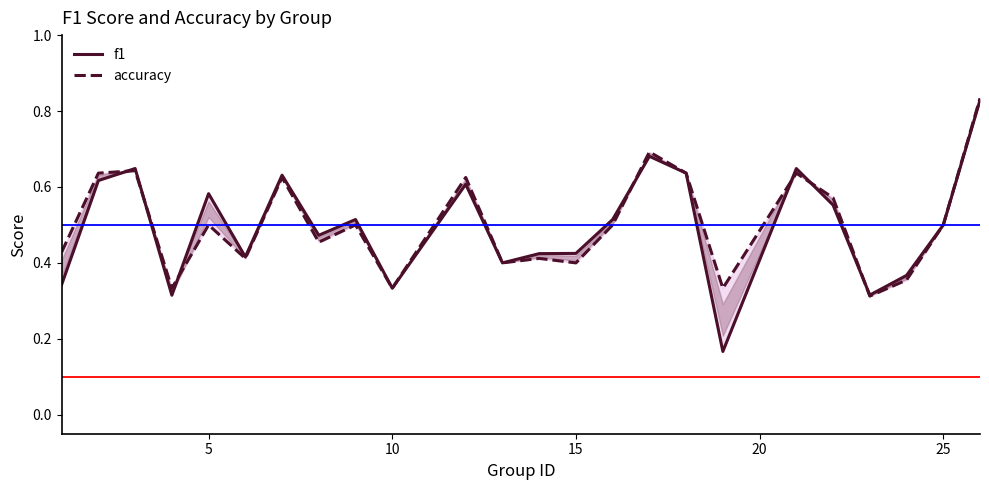

What is the sum of all accuracy values?

12.1